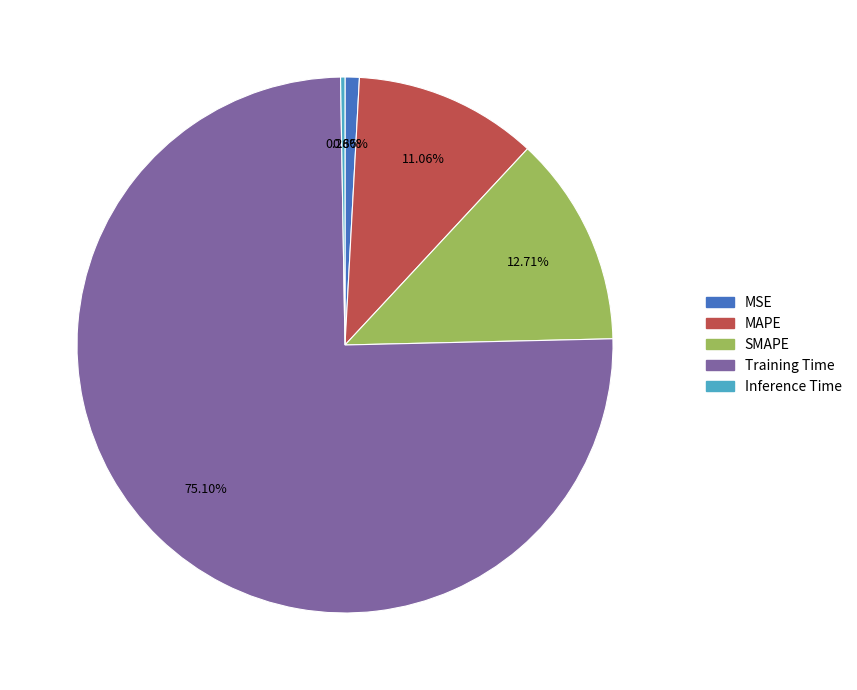

To the nearest percent, what is the difference between the MAPE and SMAPE slice percentages?

2%